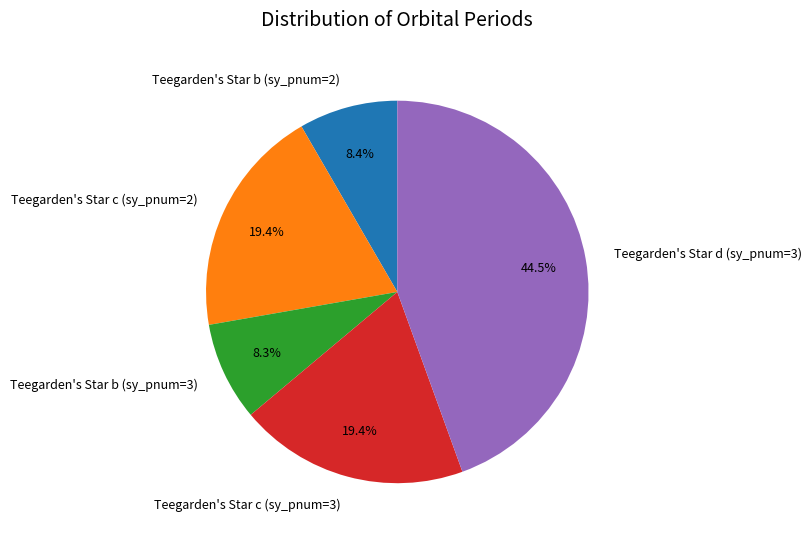

True or false: Teegarden's Star b (sy_pnum=2) accounts for 8% of the total.

True